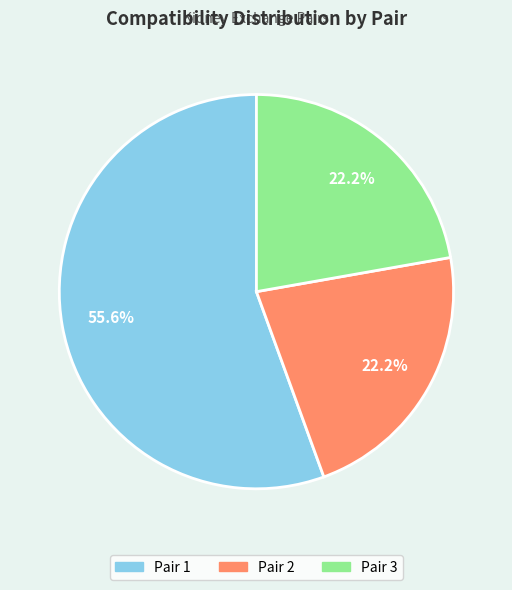

Count the number of slices in the pie.

3